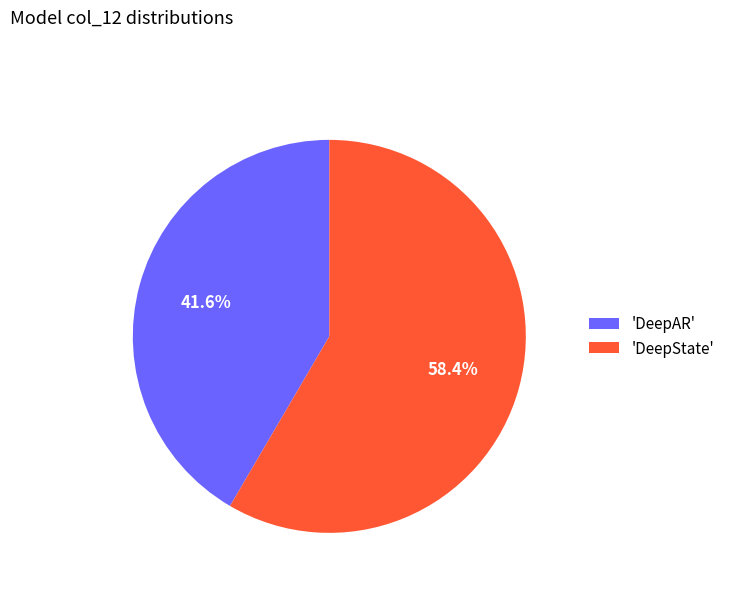

Between 'DeepAR' and 'DeepState', which is larger?

'DeepState'